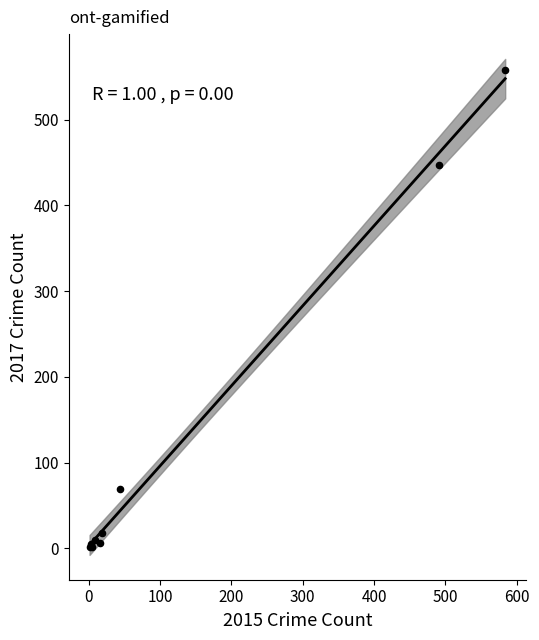

What Y value in the scatter plot is closest to 279?

447